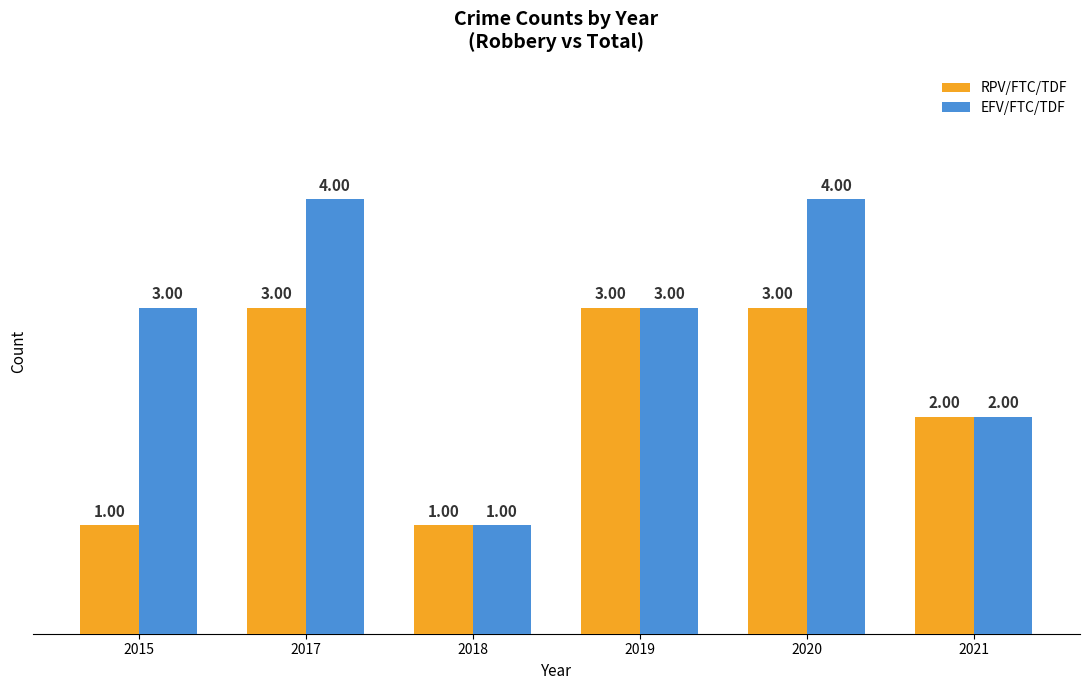

What is the sum of the RPV/FTC/TDF values at 2017 and 2019?

6